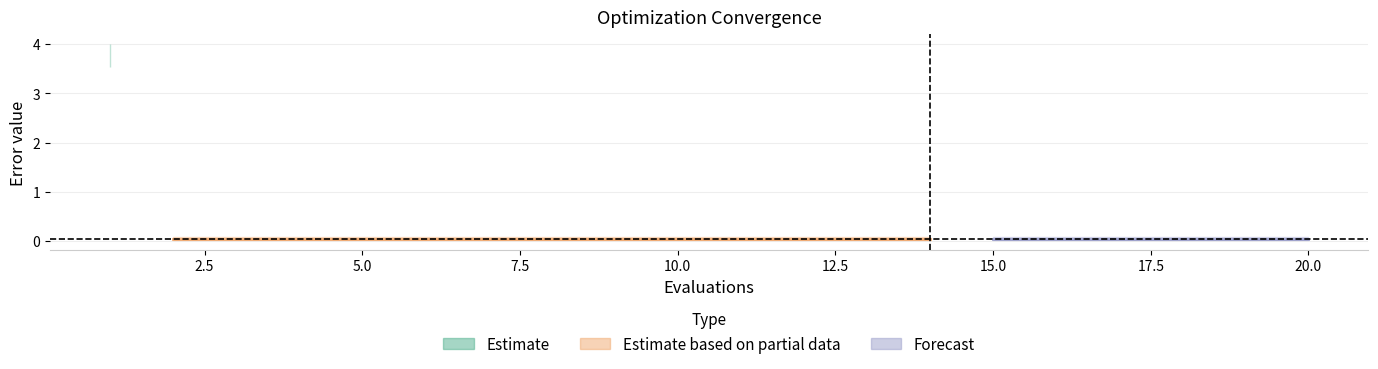

How many lines are shown in the chart?

3